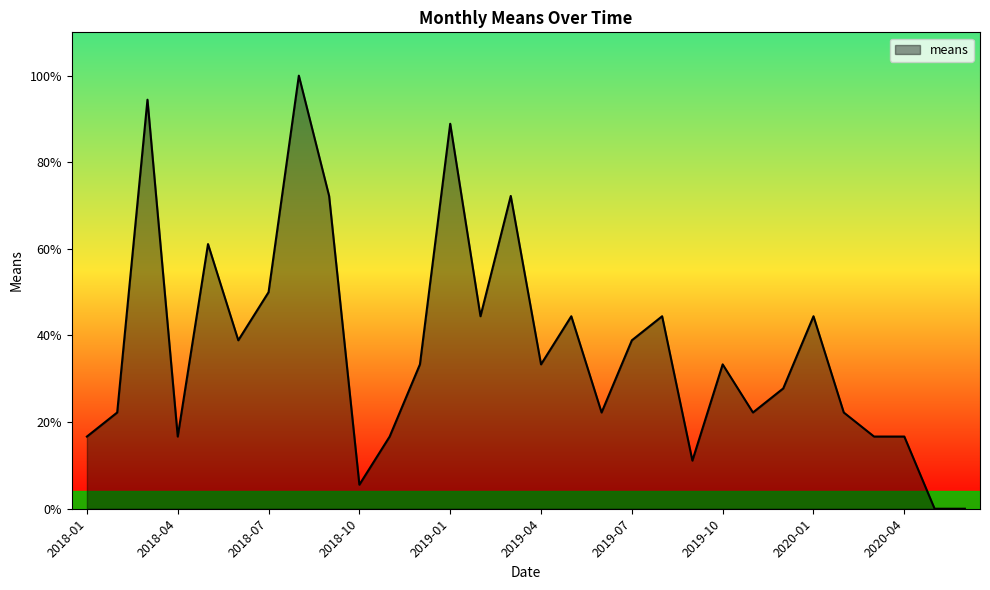

What is the maximum value shown in the chart?

100.0